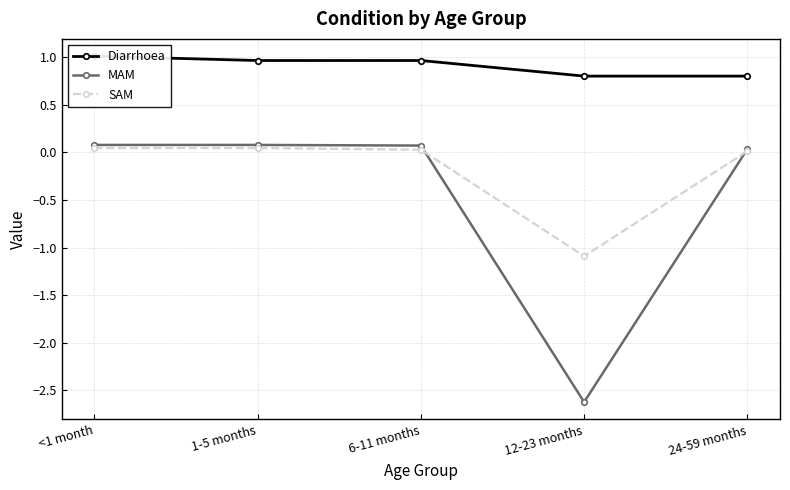

What position from the right is 12-23 months?

2